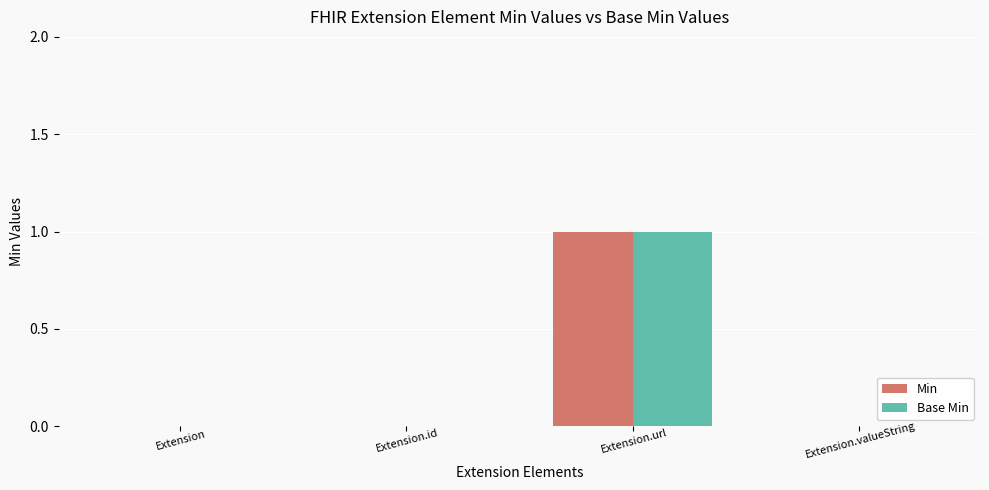

Is the value of Min at Extension.url greater than the value of Base Min at Extension?

Yes